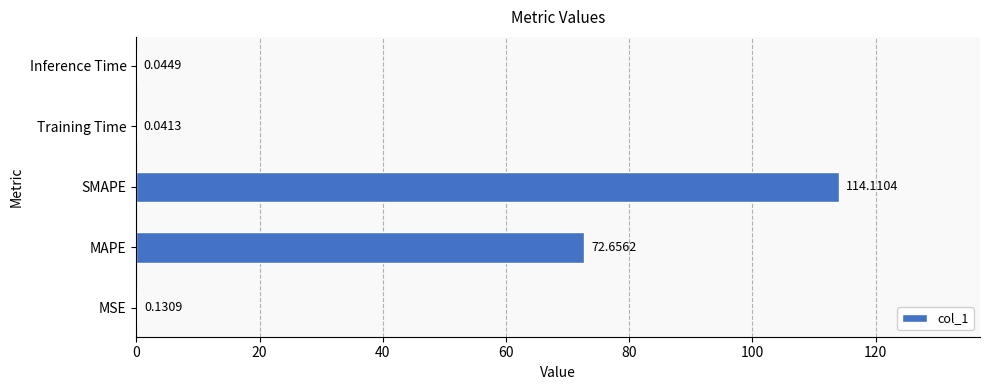

What is the change in value from SMAPE to Training Time?

-114.1